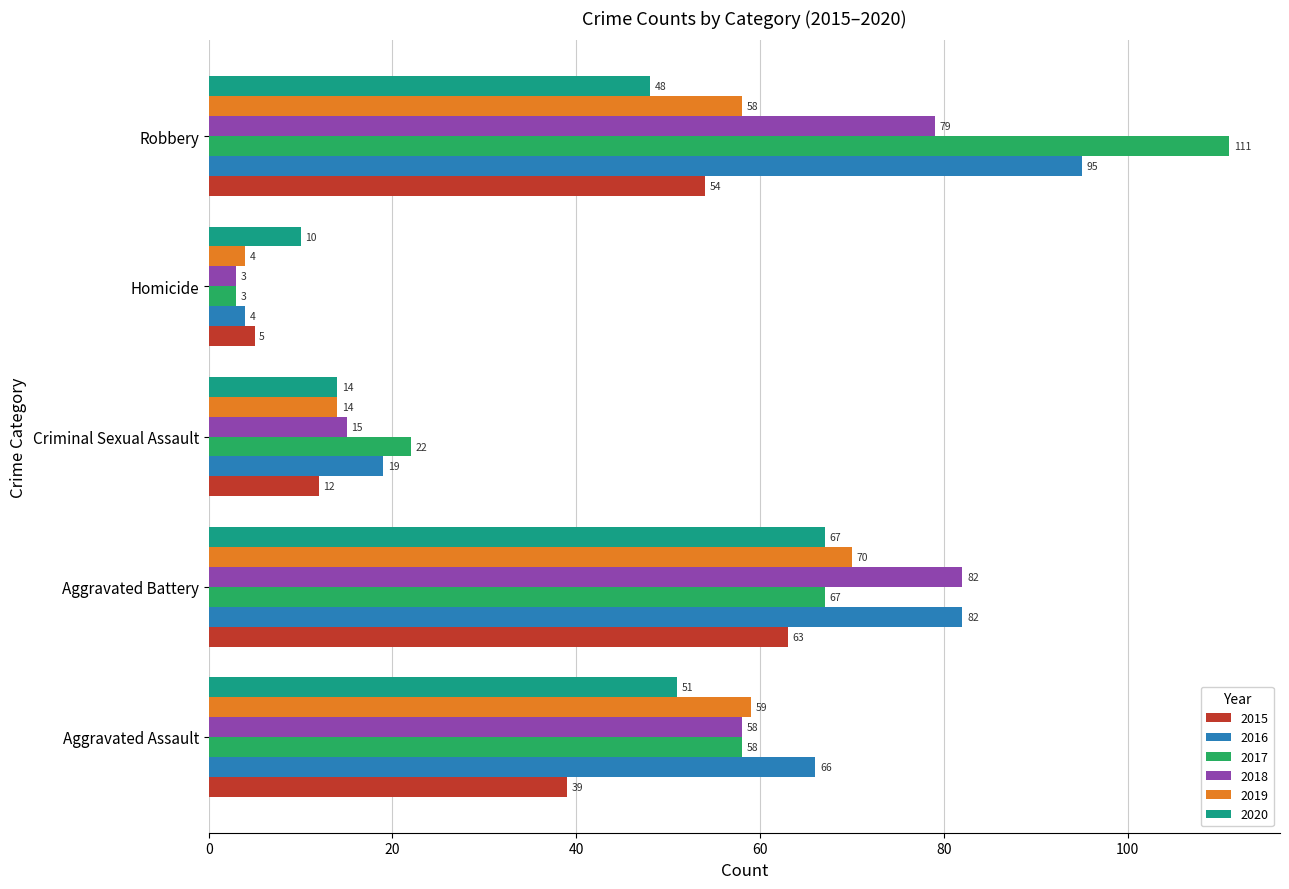

What is the difference between the maximum and second lowest values in the 2017 series?

89